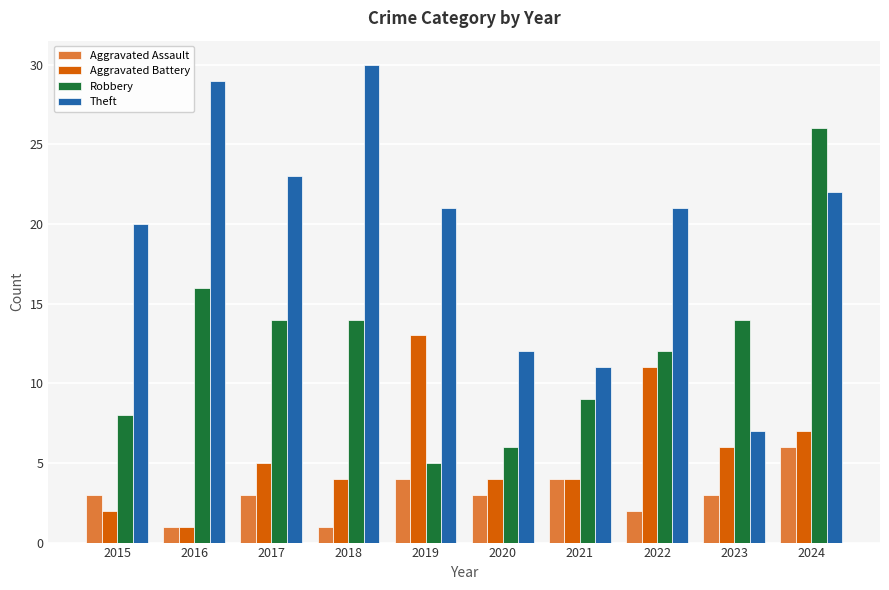

Reading left to right, list all the values displayed in this chart.

Aggravated Assault: 2015=3	2016=1	2017=3	2018=1	2019=4	2020=3	2021=4	2022=2	2023=3	2024=6
Aggravated Battery: 2015=2	2016=1	2017=5	2018=4	2019=13	2020=4	2021=4	2022=11	2023=6	2024=7
Robbery: 2015=8	2016=16	2017=14	2018=14	2019=5	2020=6	2021=9	2022=12	2023=14	2024=26
Theft: 2015=20	2016=29	2017=23	2018=30	2019=21	2020=12	2021=11	2022=21	2023=7	2024=22